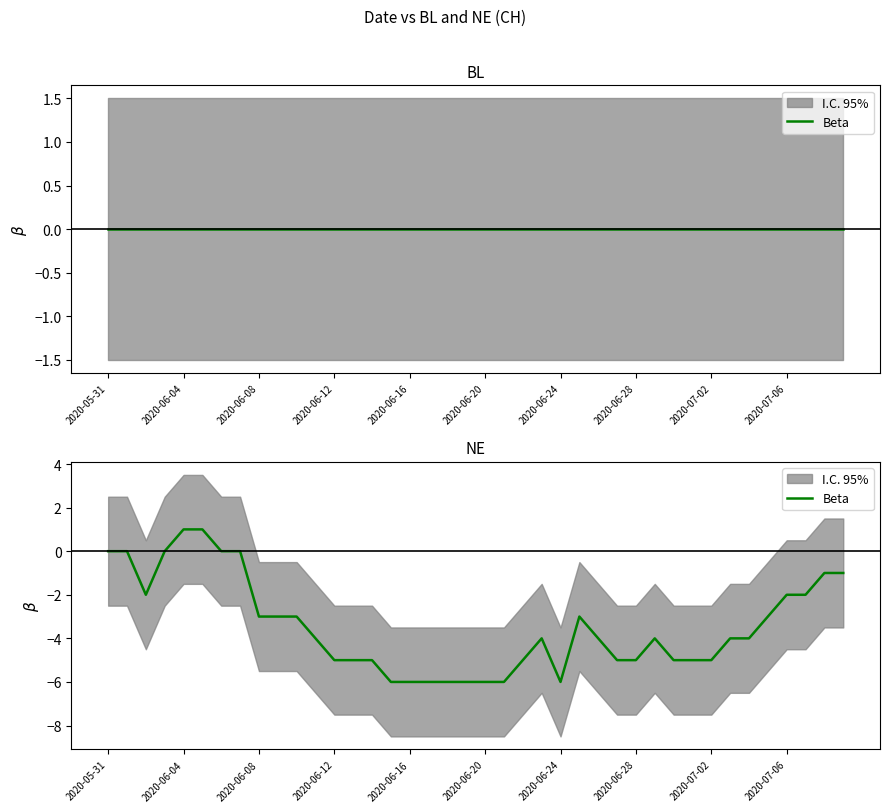

Where is the first local maximum?

23